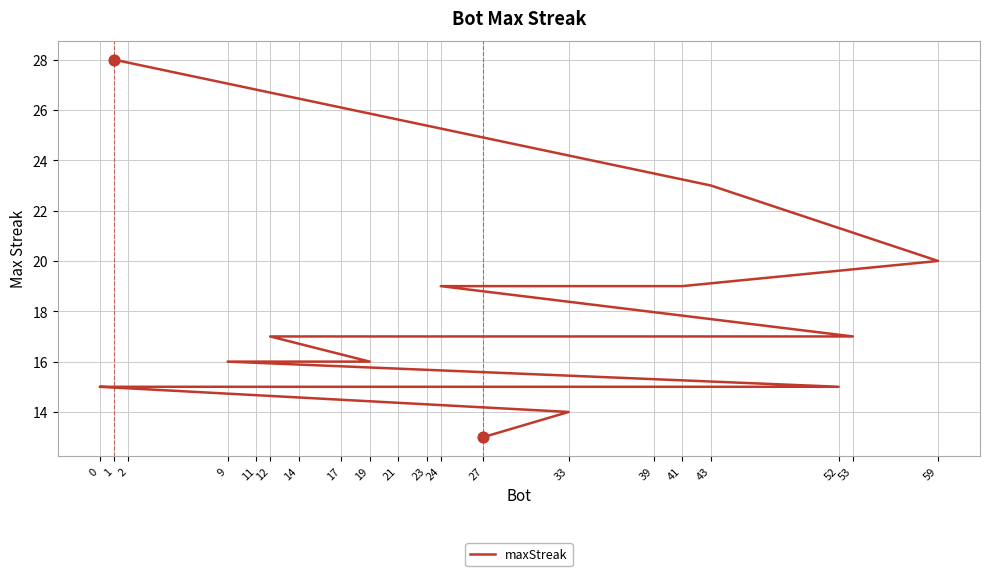

What is the change in value from 43 to 23?

-6